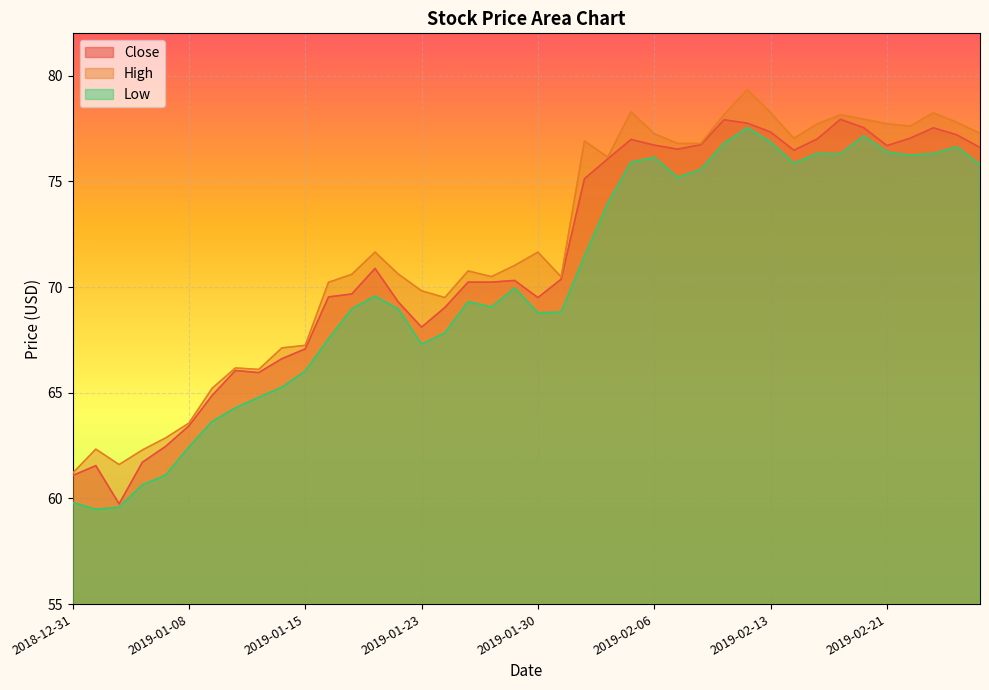

How many values in the High series exceed 71?

21